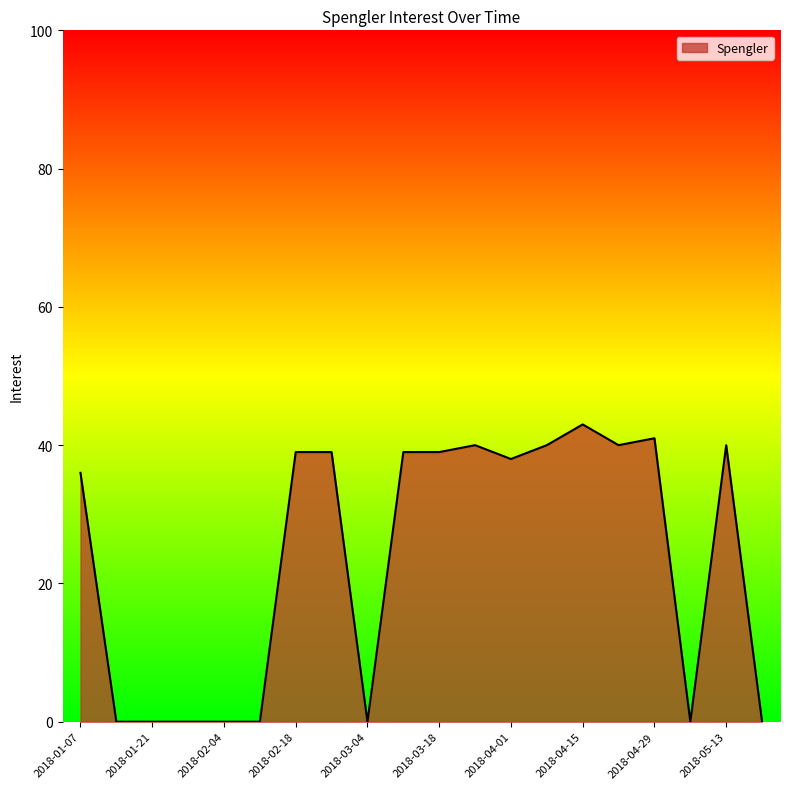

What is the difference between the maximum and minimum values?

43